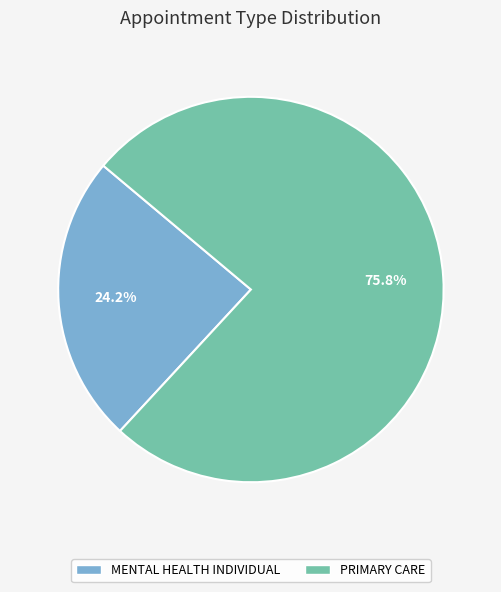

What percentage is the PRIMARY CARE slice, to the nearest percent?

76%